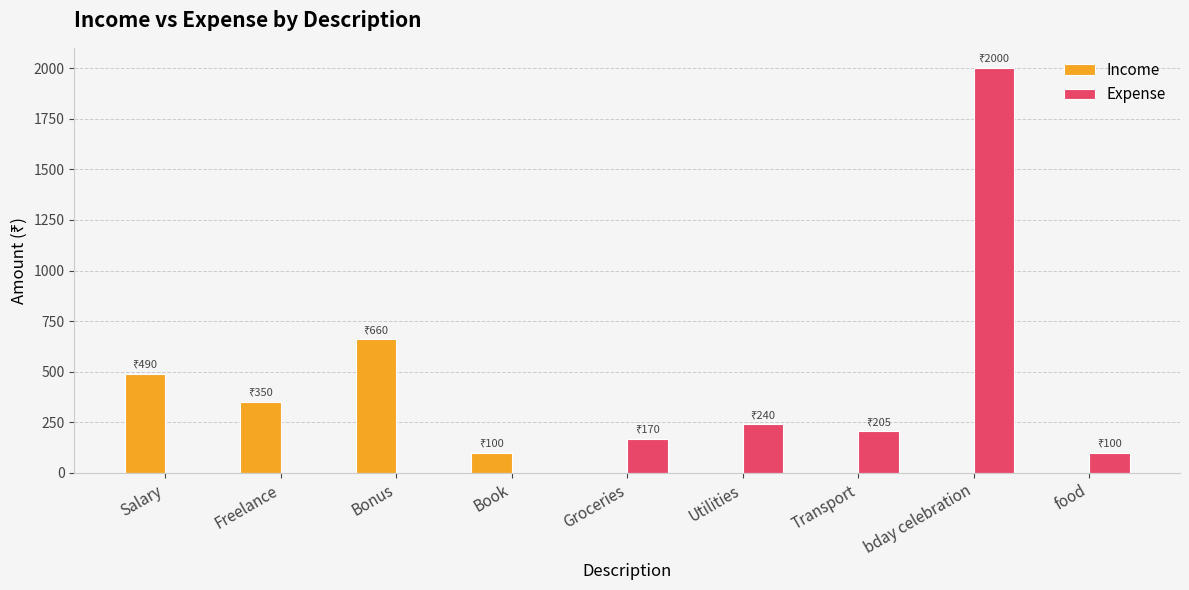

Reading right to left, extract all data points from this chart.

Income: food=0	bday celebration=0	Transport=0	Utilities=0	Groceries=0	Book=100	Bonus=660	Freelance=350	Salary=490
Expense: food=100	bday celebration=2000	Transport=205	Utilities=240	Groceries=170	Book=0	Bonus=0	Freelance=0	Salary=0